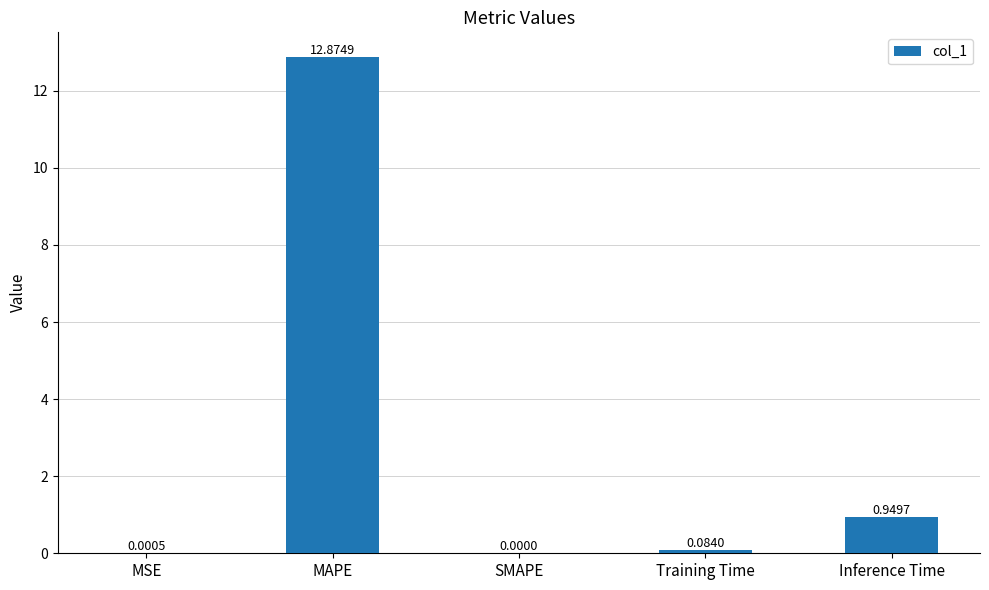

The value at SMAPE is -6.5. True or false?

False